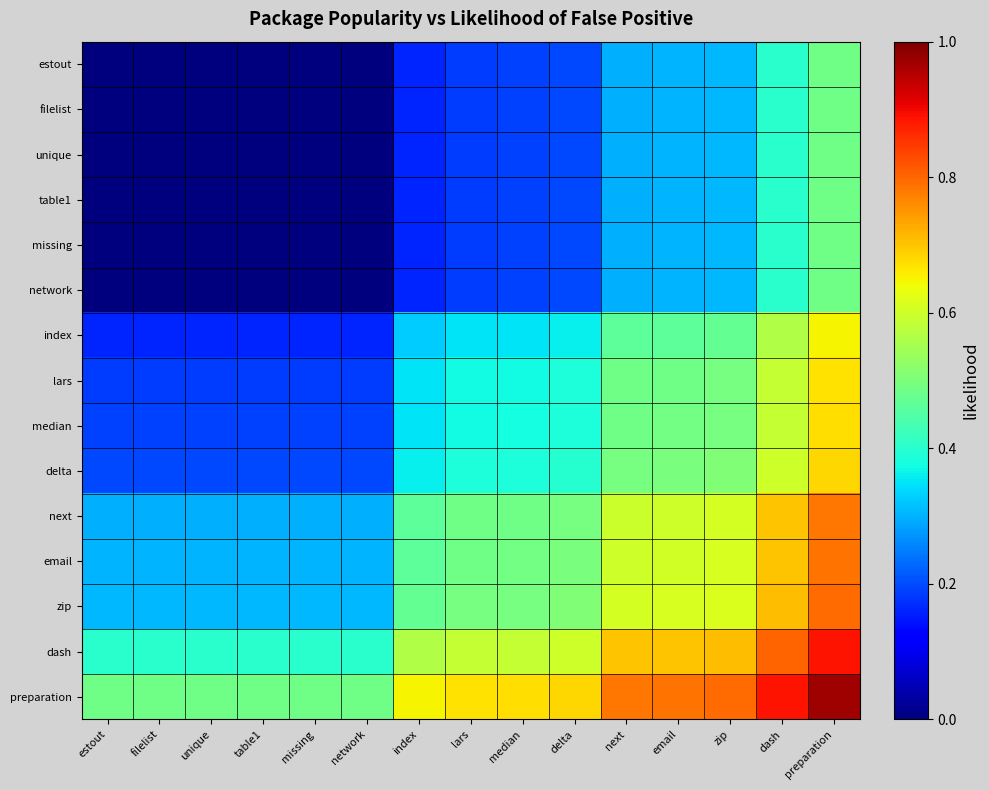

What is the difference between the highest and lowest values at dash?

0.5